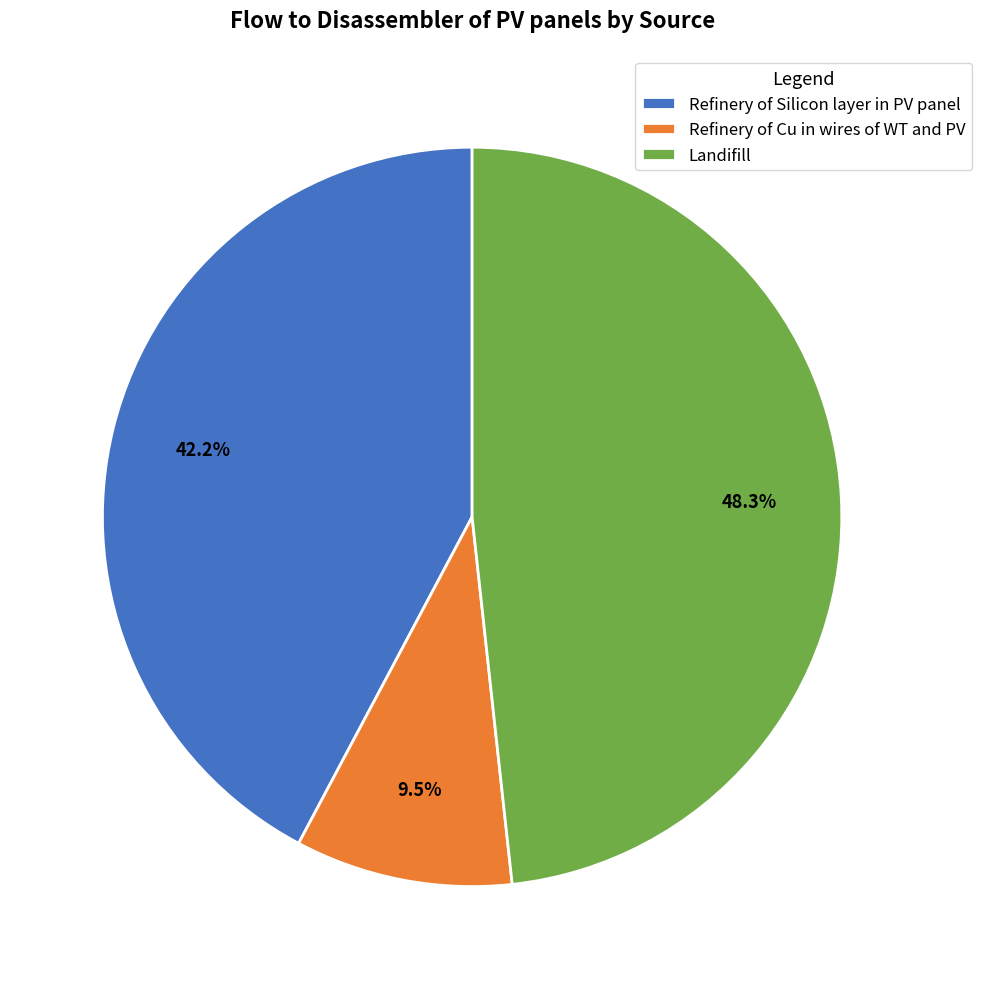

Does any single category account for the majority?

No